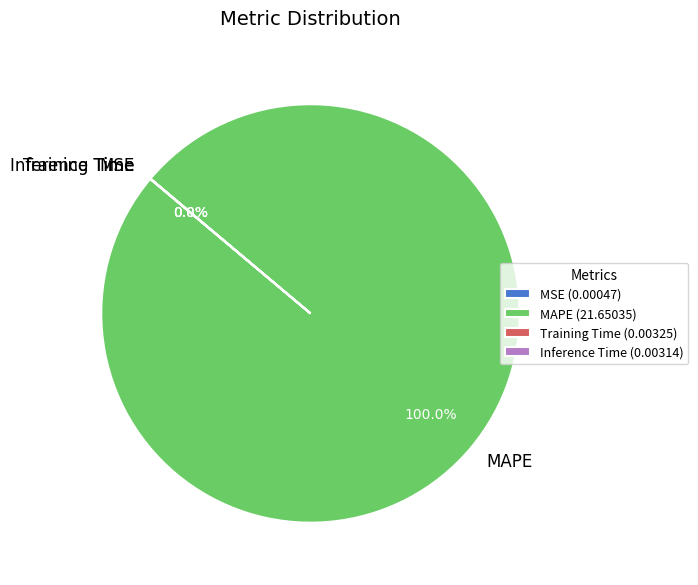

To the nearest percent, what percentage of the pie is MAPE?

100%